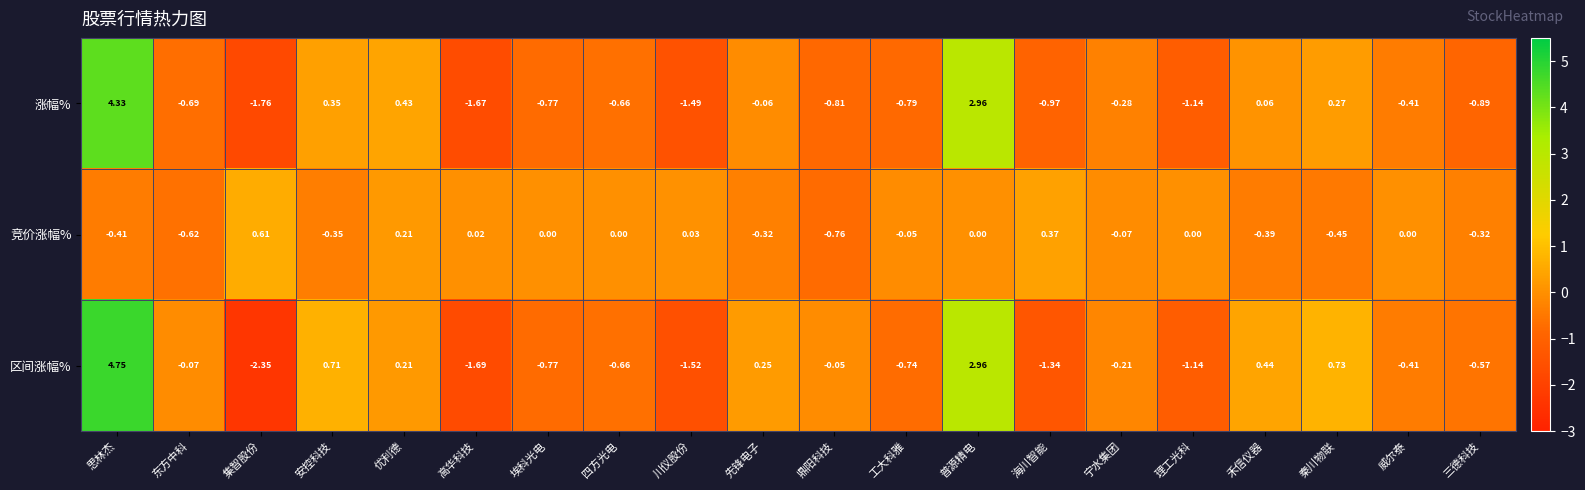

List the series in order of their peak value, lowest first.

竞价涨幅%, 涨幅%, 区间涨幅%